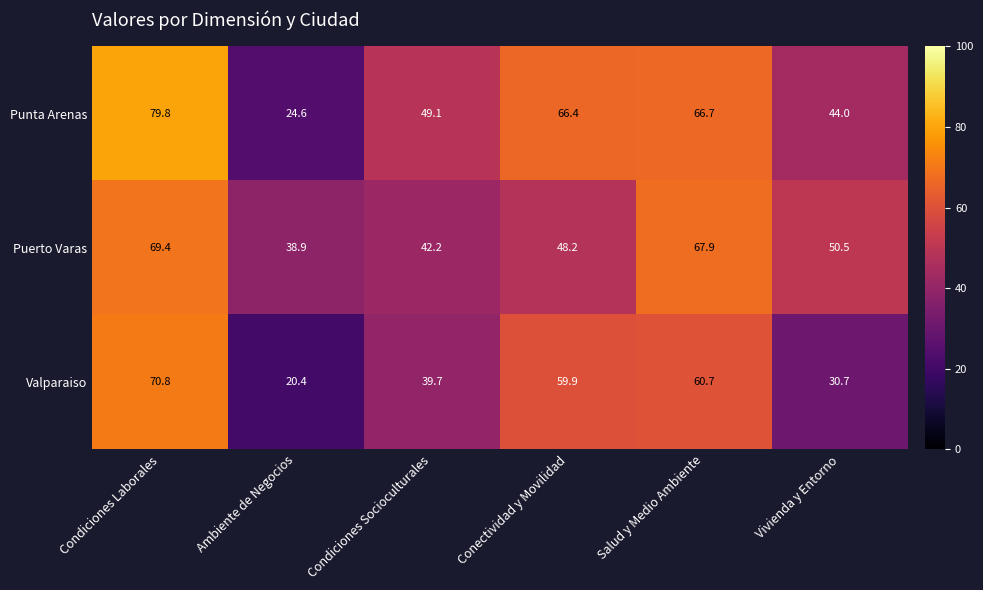

Which category has the lowest value across all series?

Ambiente de Negocios